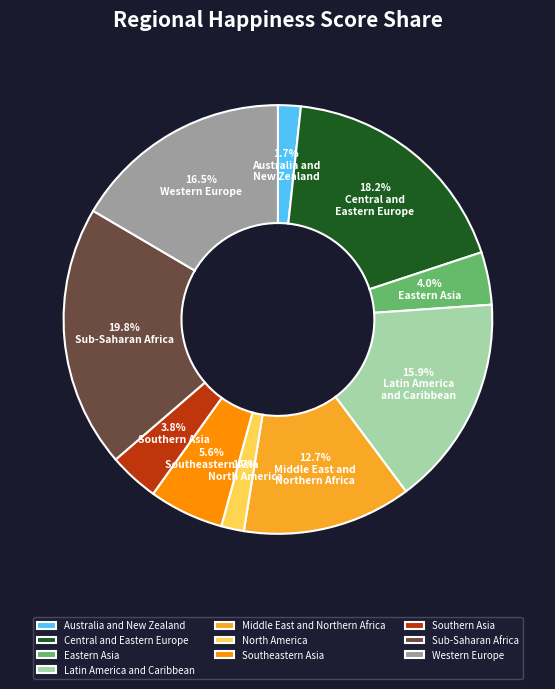

How much of the chart is everything except Australia and New Zealand?

98.3%